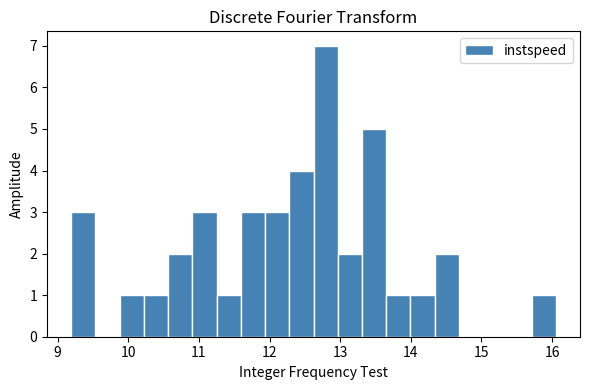

Around what value on the x-axis is the tallest bar? Give the approximate position of its centre, as read against the axis.

12.8